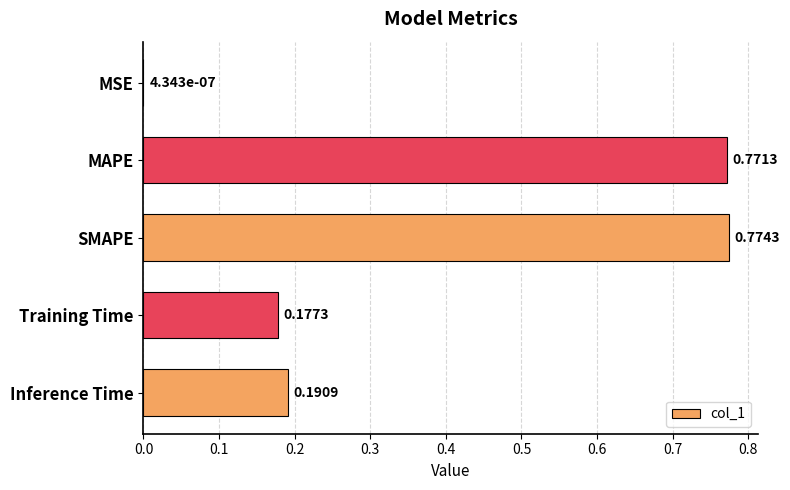

What is the sum of the values at Inference Time and MAPE?

1.0